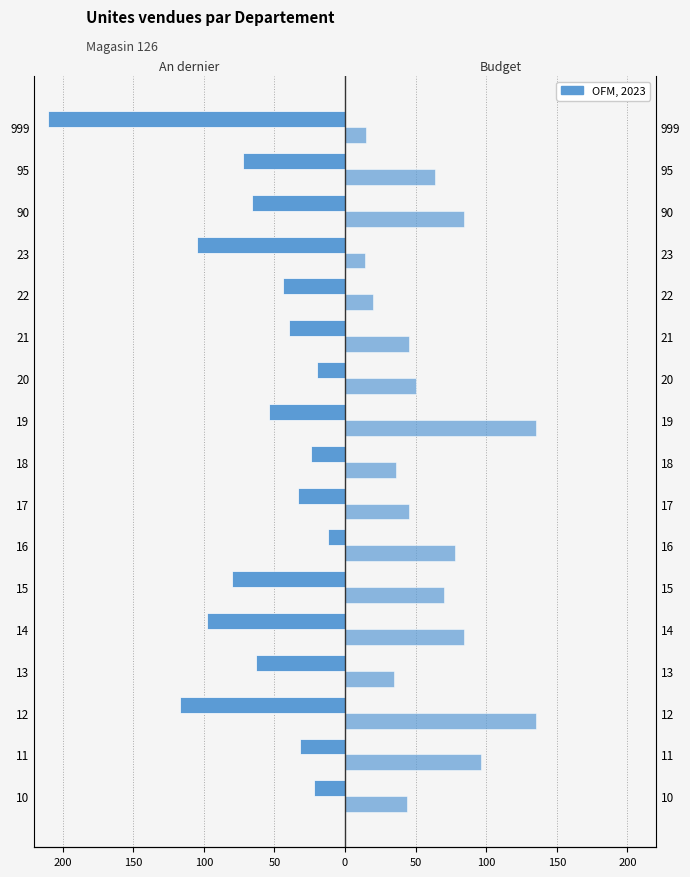

How many bars are there in each group?

2